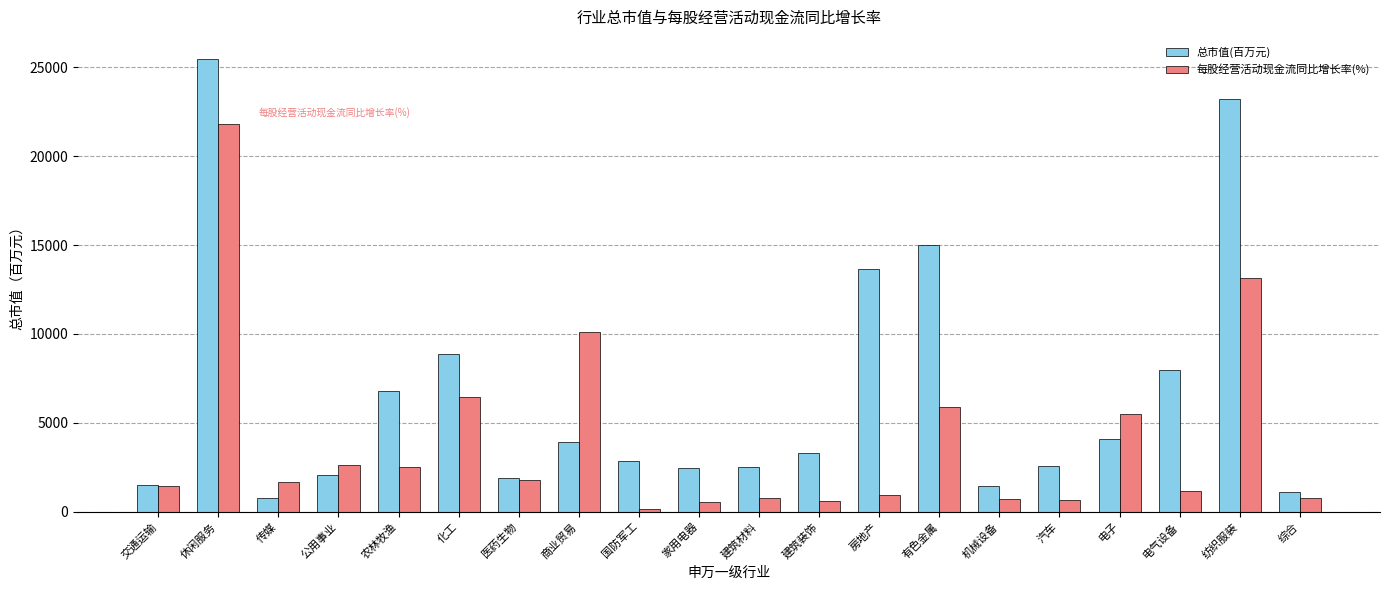

What is the sum of the 每股经营活动现金流同比增长率(%) values at 综合 and 医药生物?

2534.2